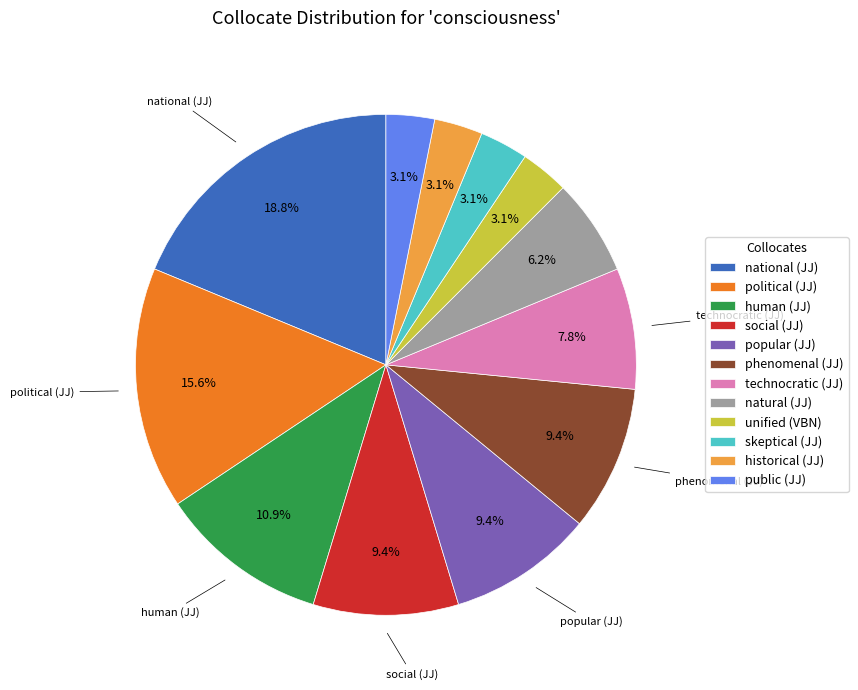

What is the largest slice in the pie chart?

national (JJ)